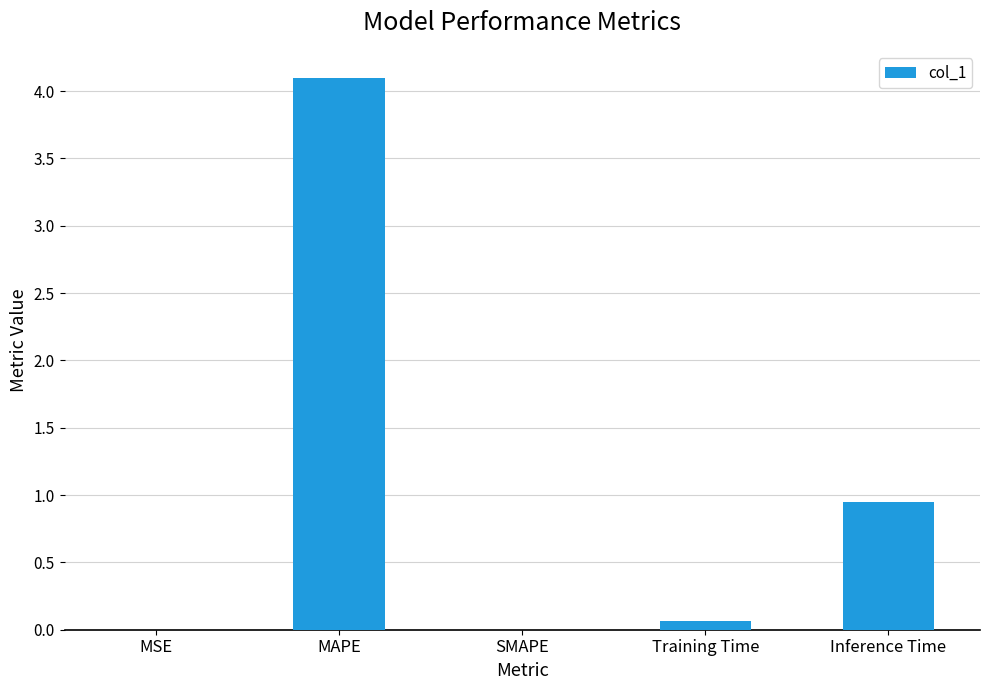

What is the sum of all values?

5.1